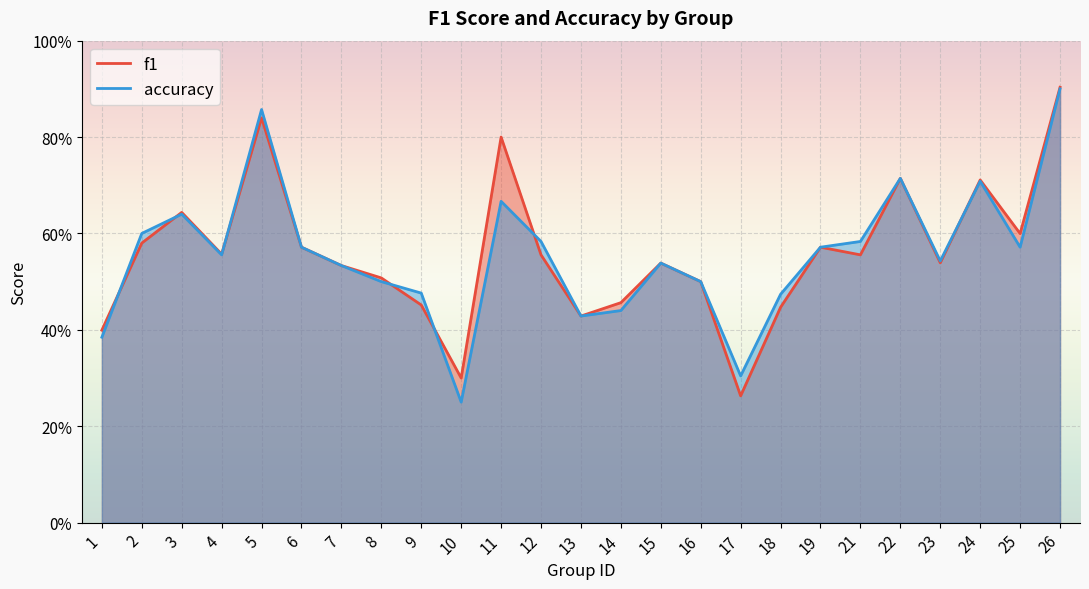

At which category is the sum across all series the highest?

26